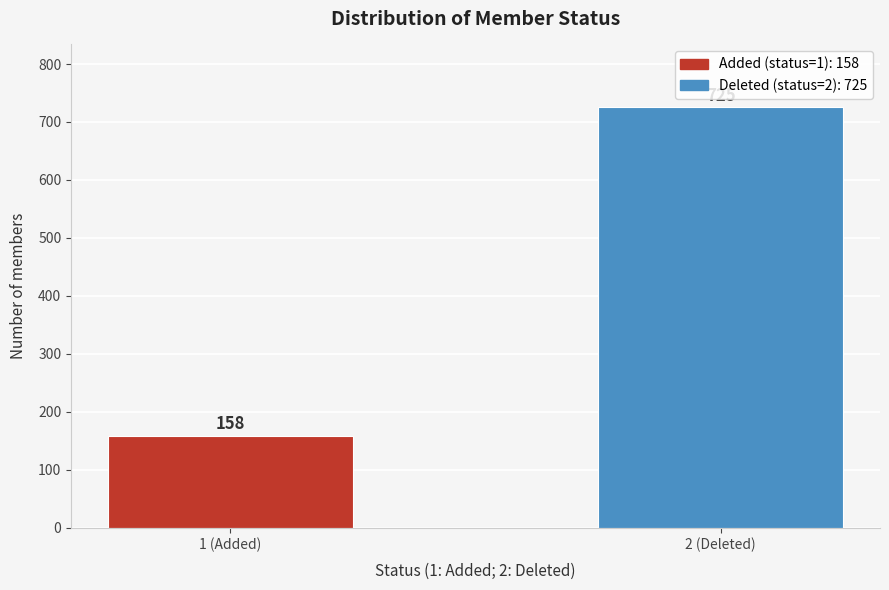

Reading right to left, extract all data points from this chart.

2 (Deleted)=725	1 (Added)=158